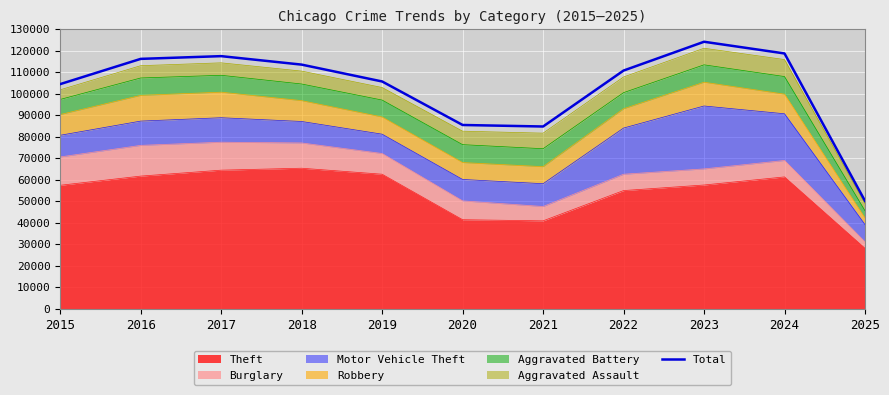

Which category has the lowest value across all series?

2025